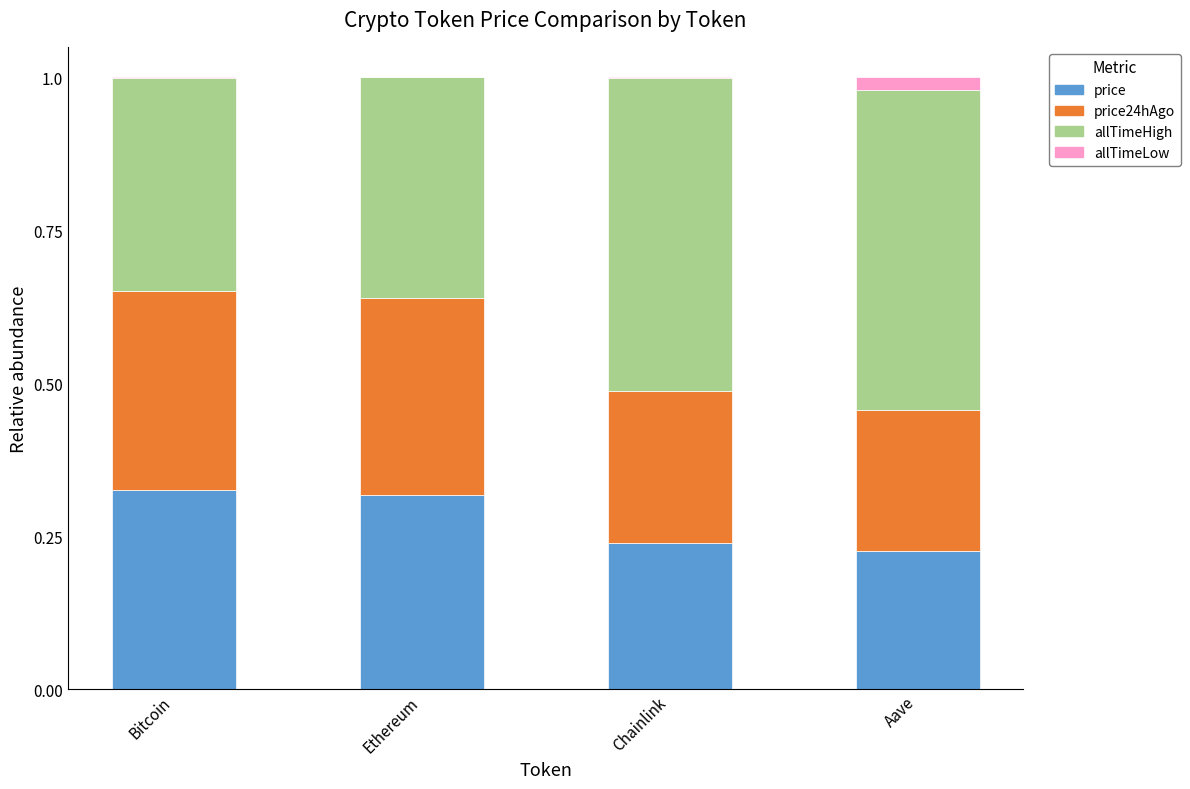

The price series shows 0.1 at Ethereum. True or false?

False